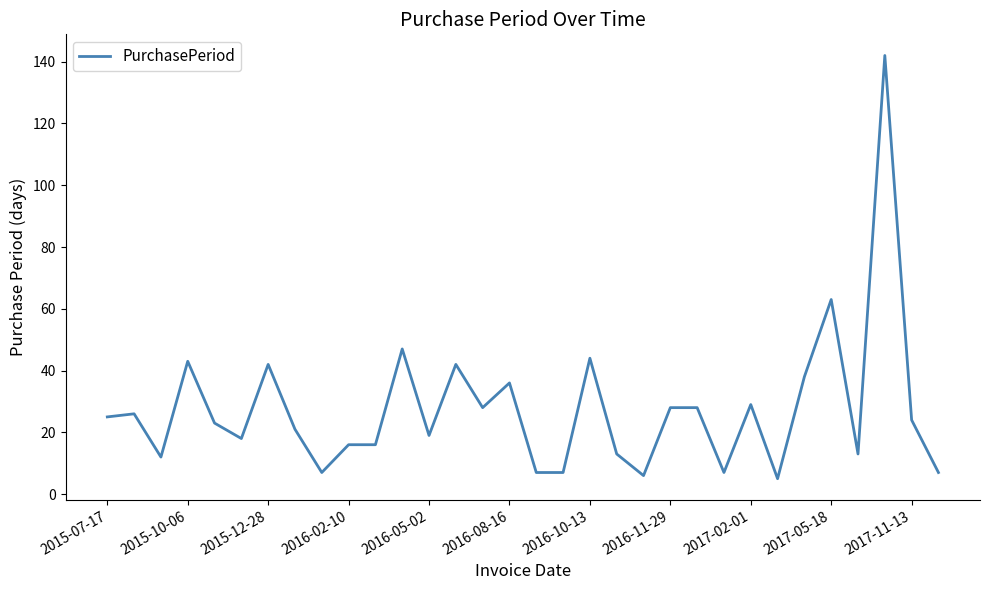

What is the difference between the maximum and minimum values?

137